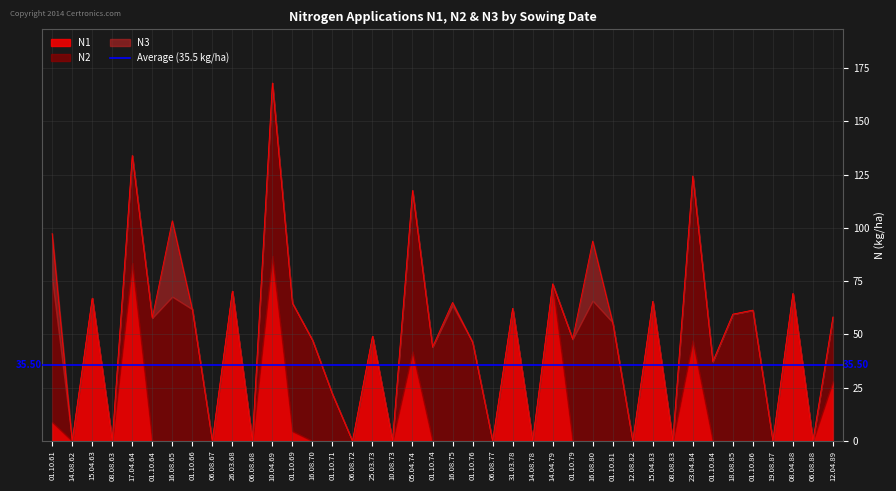

At which category does N1 reach its first local peak?

15.04.63